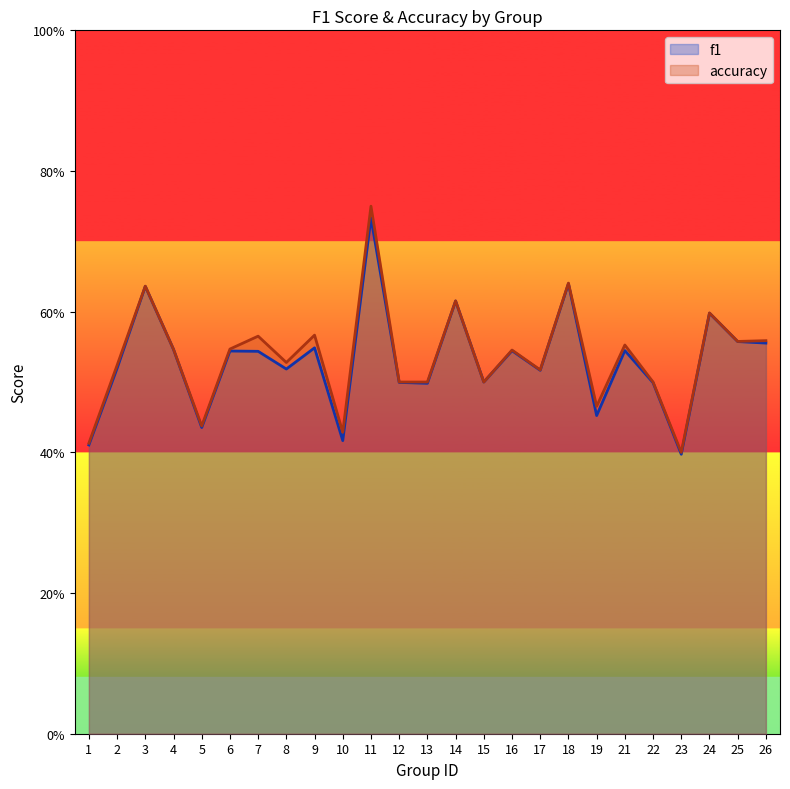

Between 8 and 24, which series saw the biggest shift?

f1